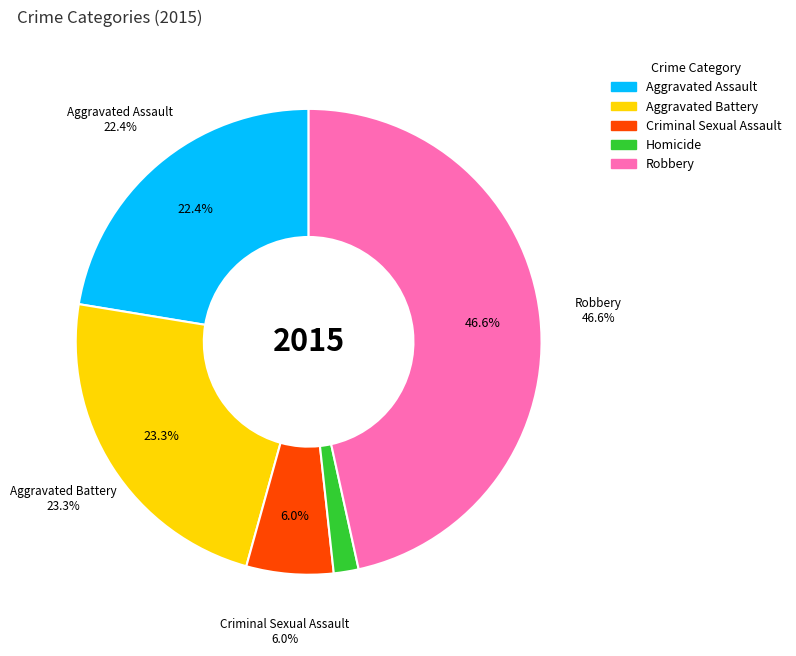

Count the number of slices in the pie.

5